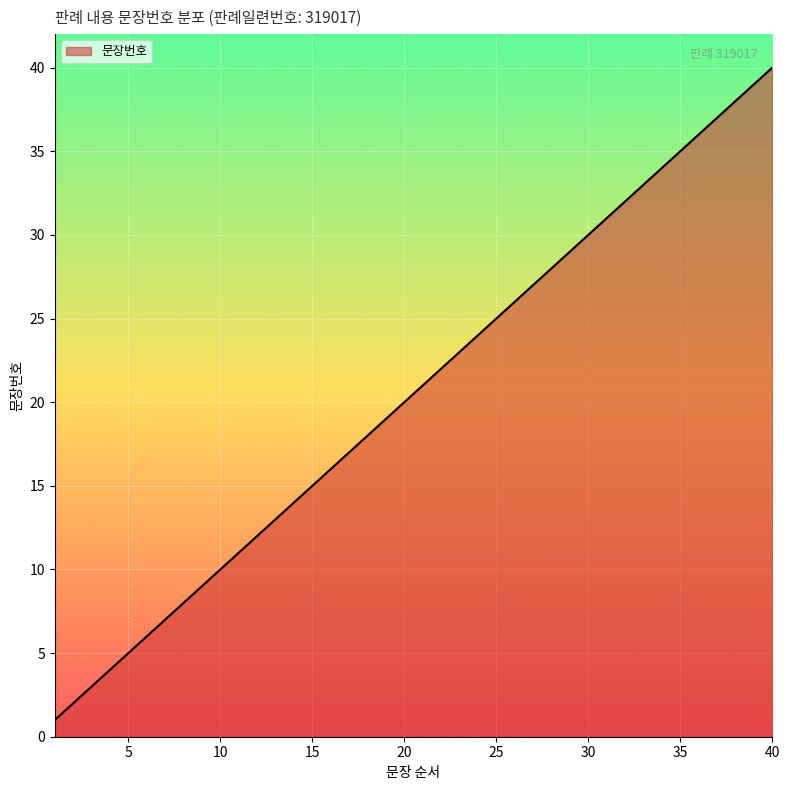

What is the smallest value displayed?

1